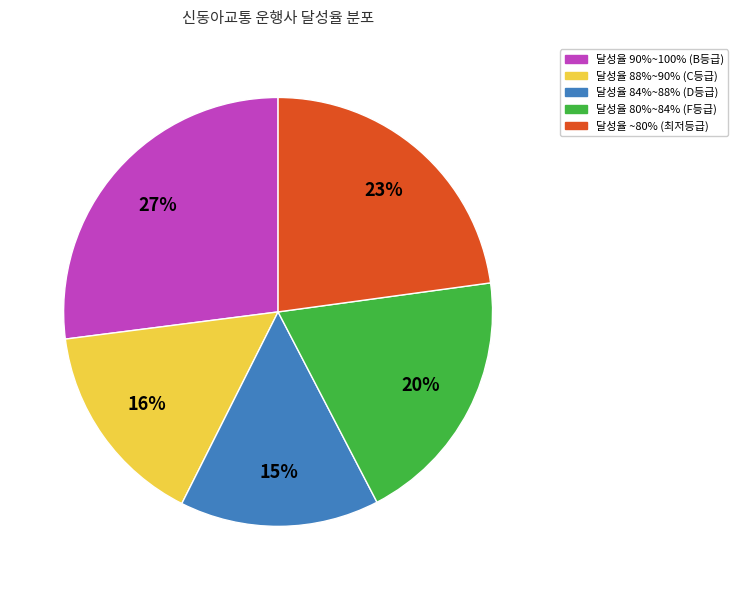

To the nearest percent, what is the average slice percentage?

20%